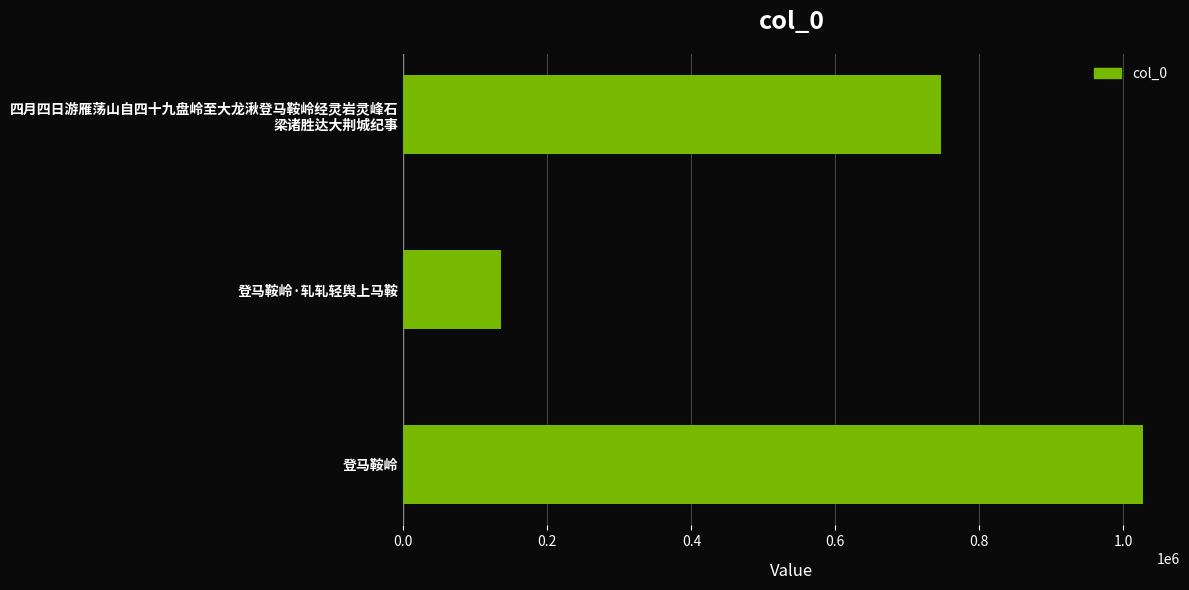

What is the greatest value displayed?

1027248